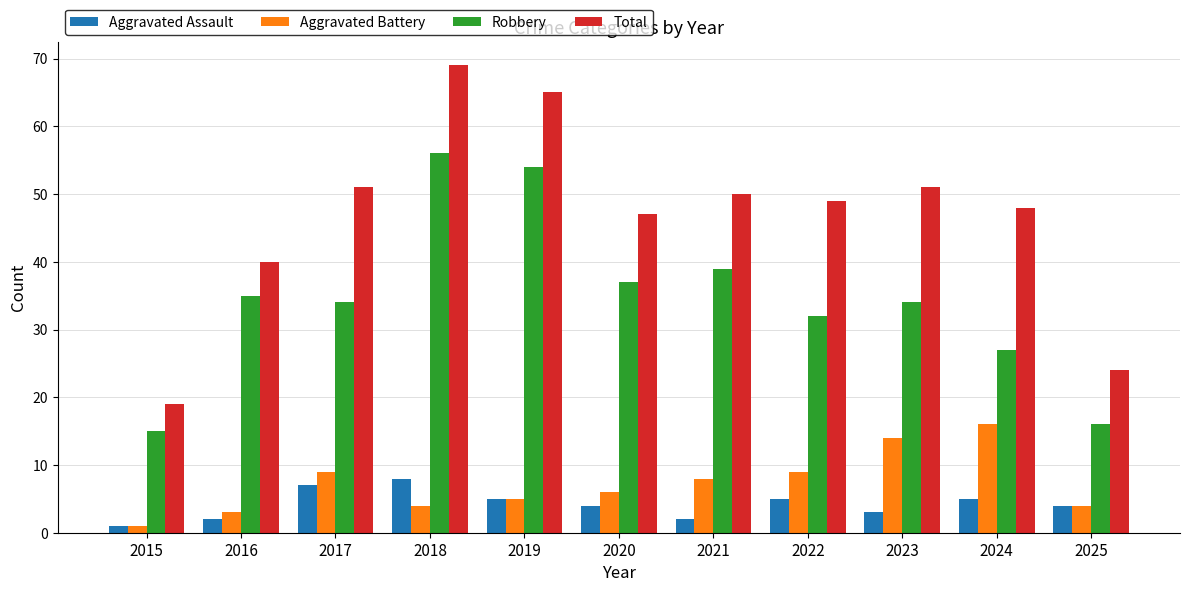

Between 2020 and 2025, which series saw the biggest shift?

Total